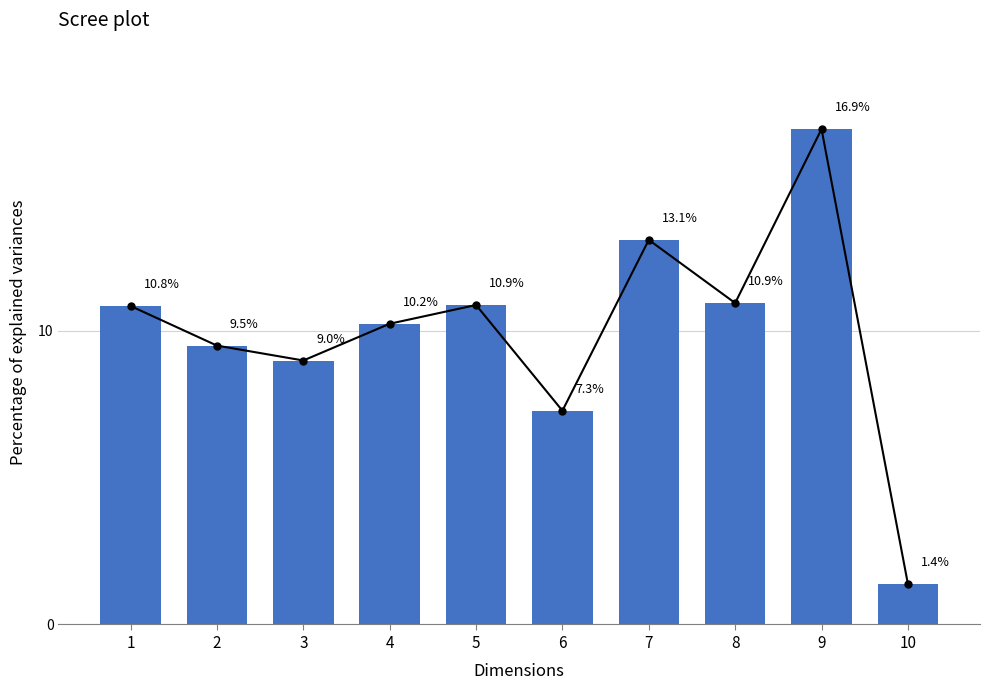

What is the difference between the maximum and minimum values?

15.5